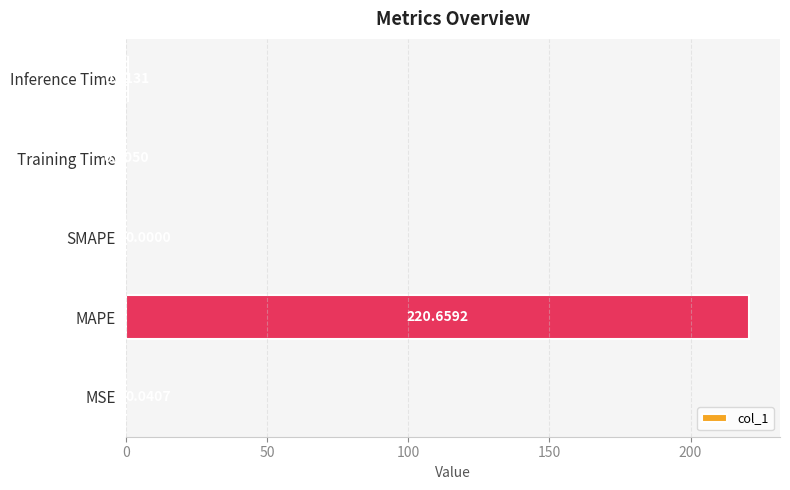

Between SMAPE and MAPE, which is larger?

MAPE